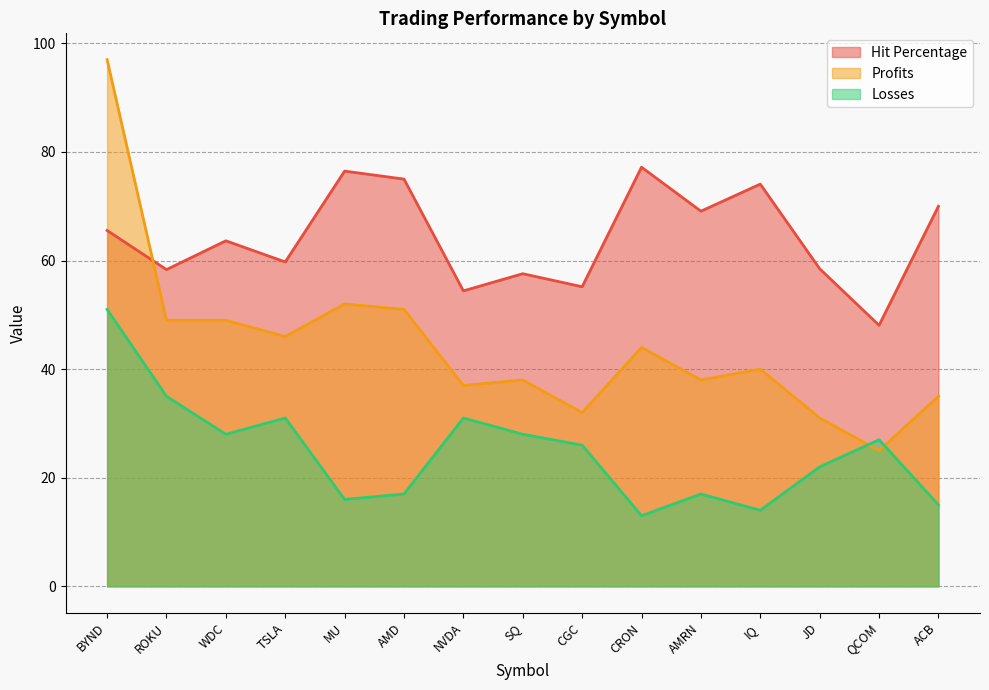

How many data points in Losses are less than 26?

7